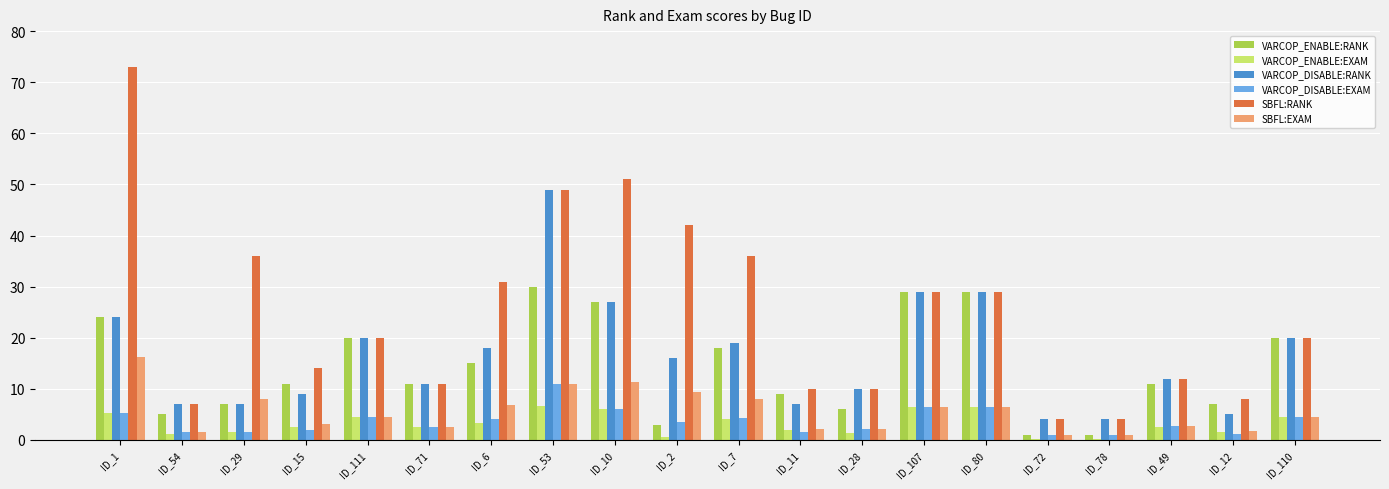

What is the sum of all VARCOP_DISABLE:EXAM values?

73.0